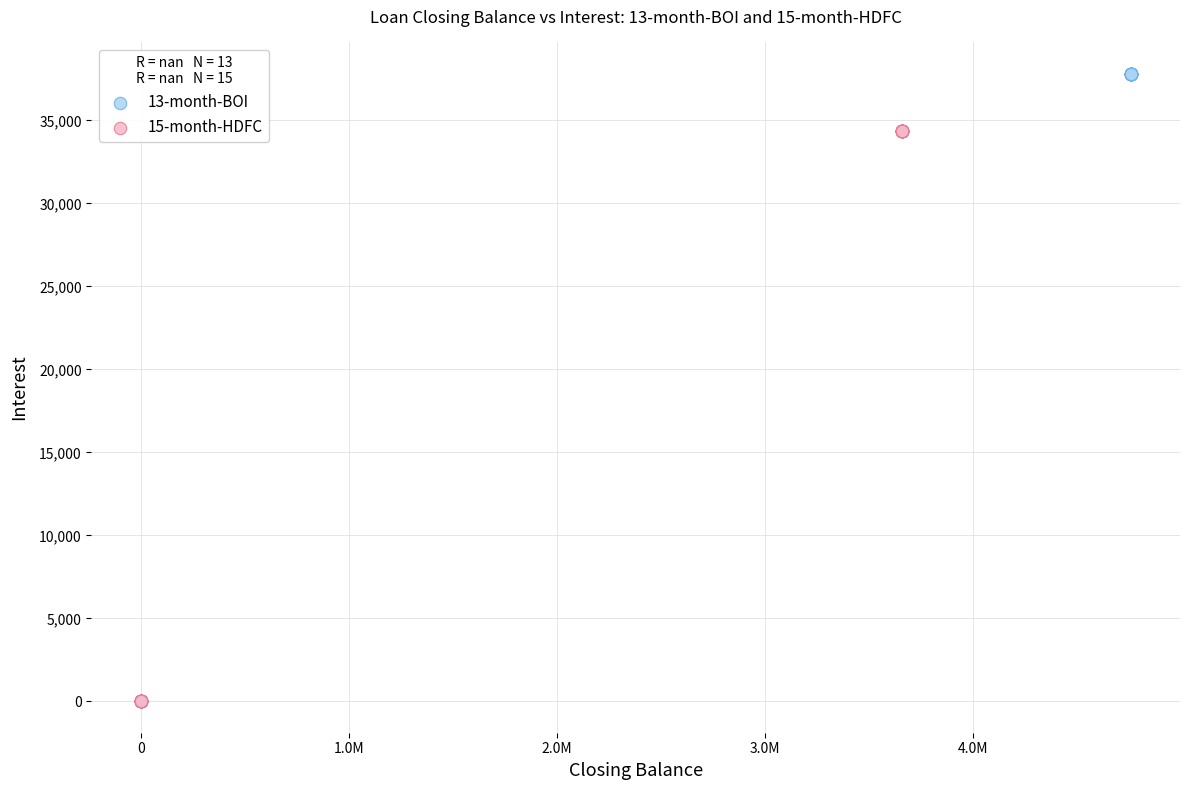

Which series contains the highest Y value?

13-month-BOI